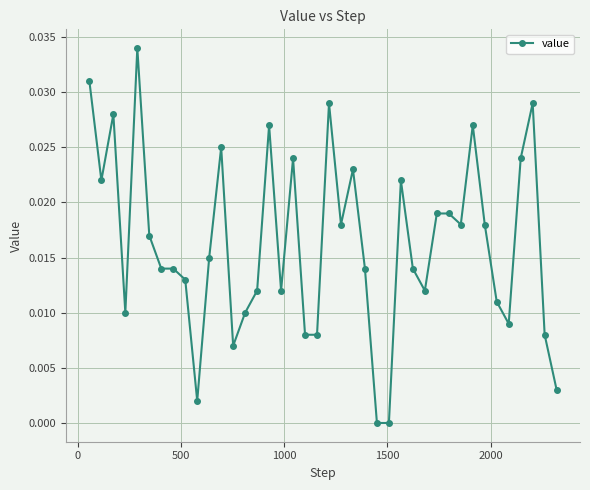

True or false: there are more than 2 points higher than both neighbors.

True